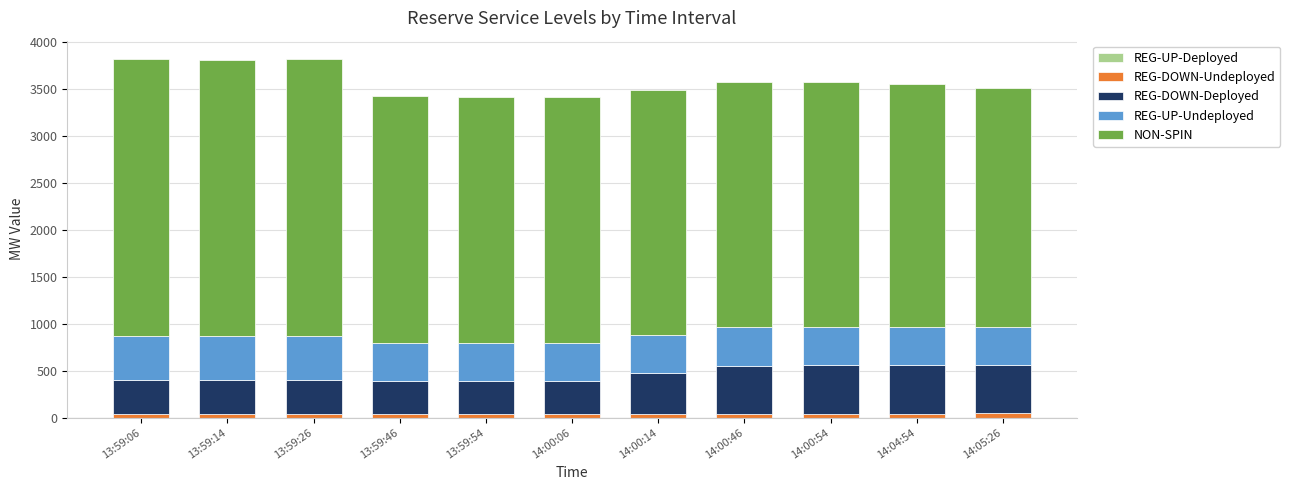

How many values in the REG-DOWN-Undeployed series are below 37?

4